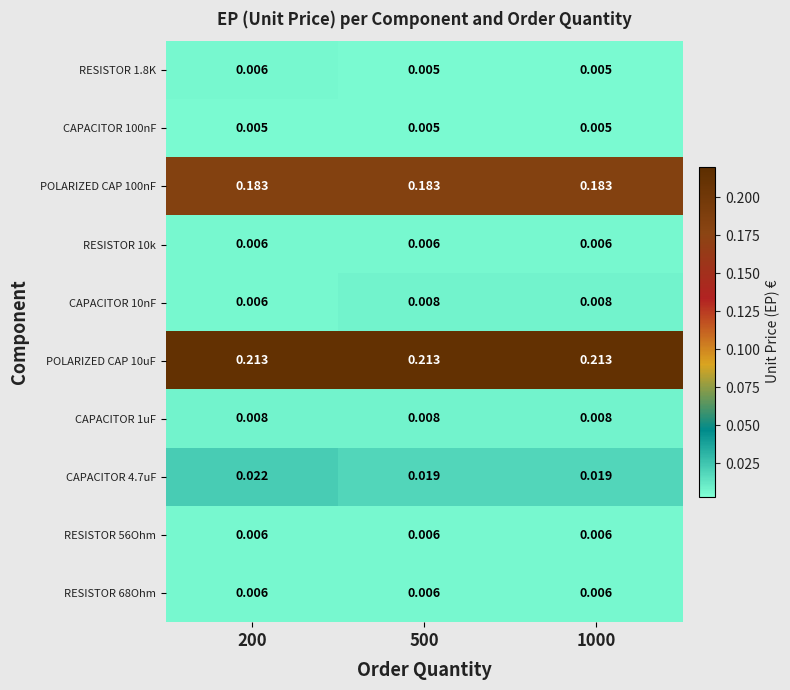

Reading left to right, extract all data points from this chart.

RESISTOR 1.8K: 200=0.0	500=0.0	1000=0.0
CAPACITOR 100nF: 200=0.0	500=0.0	1000=0.0
POLARIZED CAP 100nF: 200=0.2	500=0.2	1000=0.2
RESISTOR 10k: 200=0.0	500=0.0	1000=0.0
CAPACITOR 10nF: 200=0.0	500=0.0	1000=0.0
POLARIZED CAP 10uF: 200=0.2	500=0.2	1000=0.2
CAPACITOR 1uF: 200=0.0	500=0.0	1000=0.0
CAPACITOR 4.7uF: 200=0.0	500=0.0	1000=0.0
RESISTOR 56Ohm: 200=0.0	500=0.0	1000=0.0
RESISTOR 68Ohm: 200=0.0	500=0.0	1000=0.0